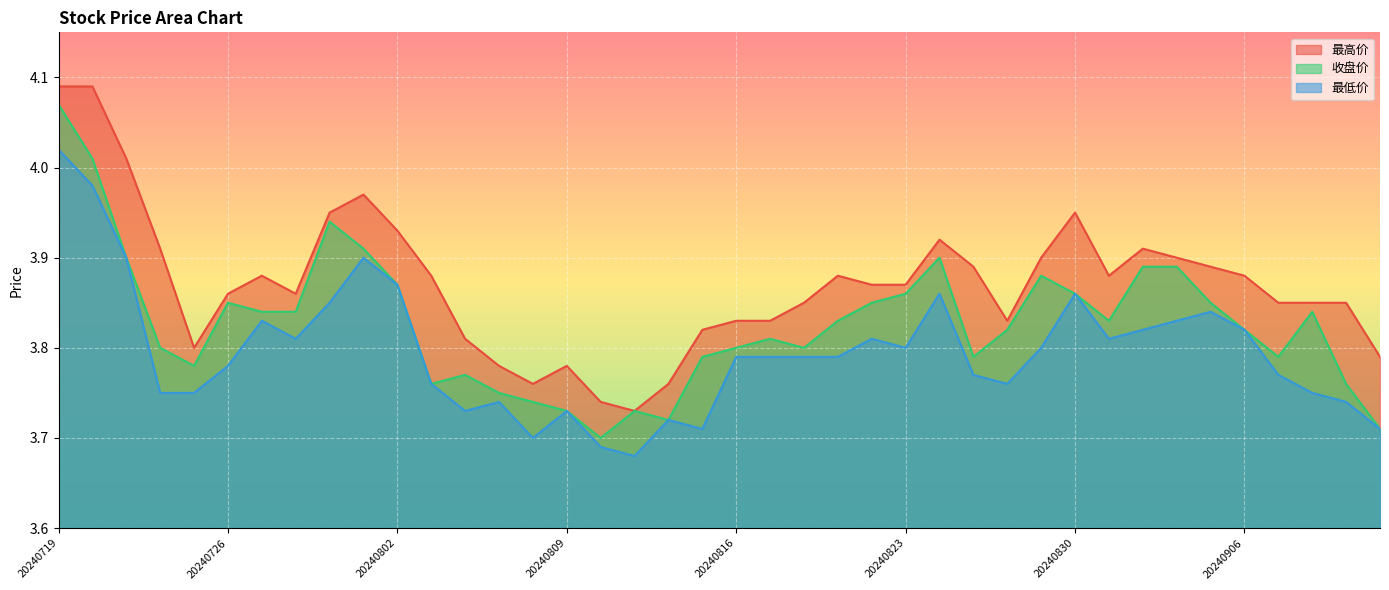

True or false: 最高价 and 最低价 intersect in this chart.

False